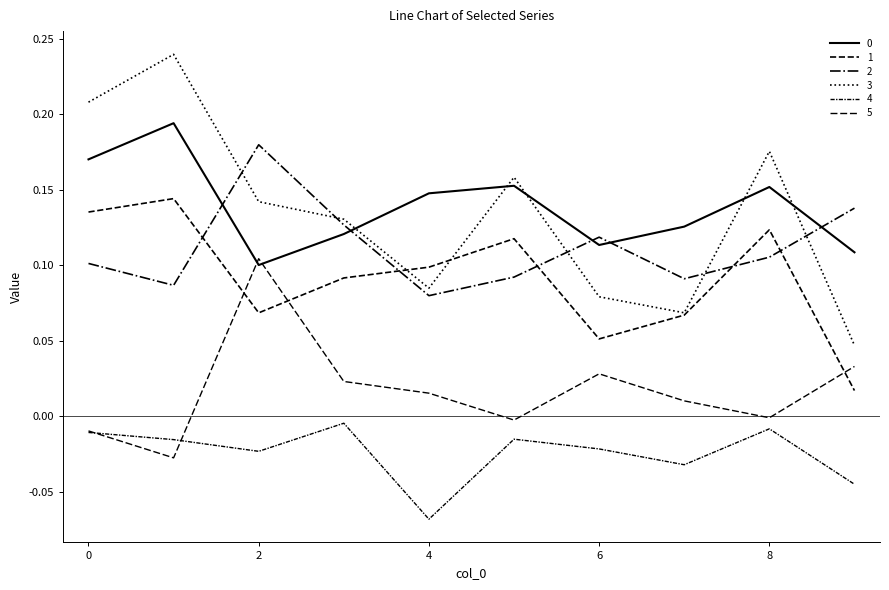

Does the chart display data point markers on the line(s)?

No